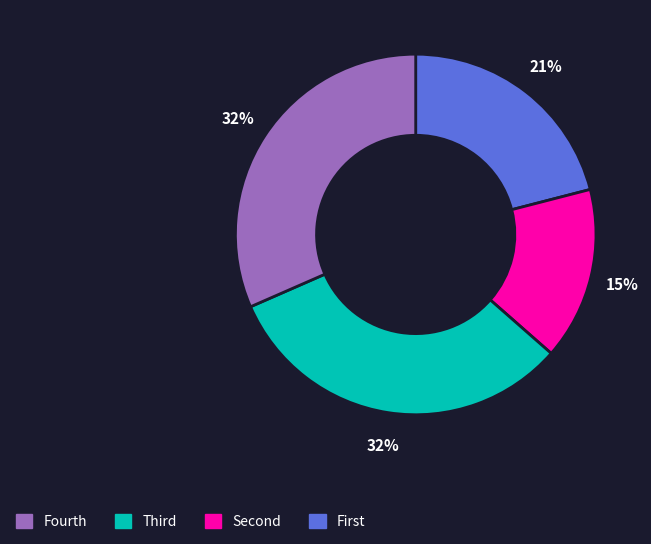

Is there a majority slice in this chart?

No